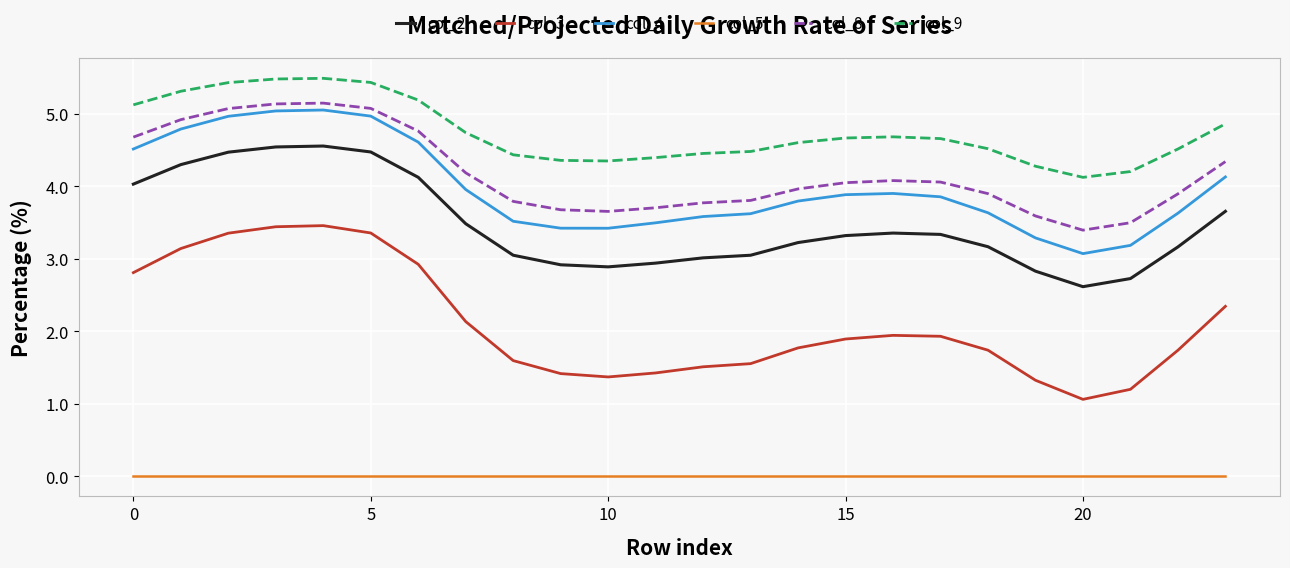

What is the difference between the maximum and minimum values in the col_4 series?

2.0